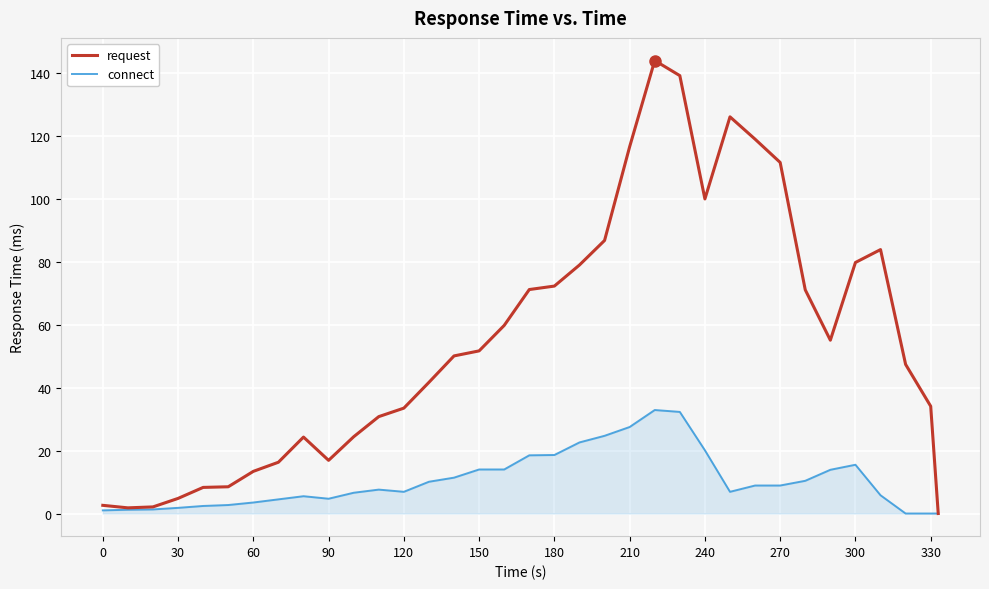

Which series has the widest spread of values?

request